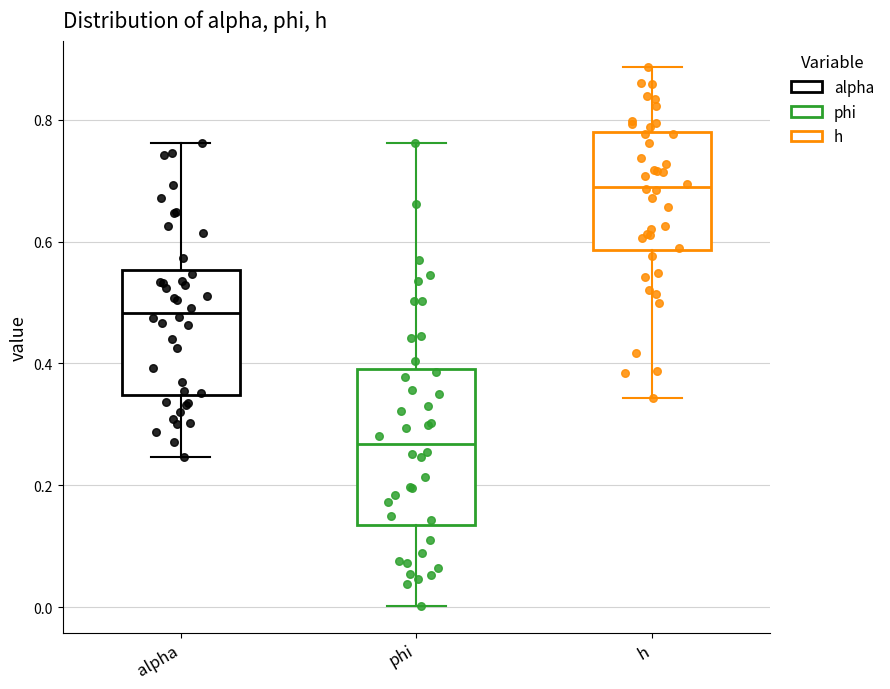

Reading left to right, transcribe this box plot: for each box, give where its median line is, the range the box spans, and where its two whiskers end, as read against the y-axis. The values are not printed on the chart, so give them approximately, as read against the axis.

alpha: median 0.48, box 0.34 to 0.56, whiskers 0.24 to 0.76
phi: median 0.26, box 0.14 to 0.40, whiskers 0.00 to 0.76
h: median 0.68, box 0.58 to 0.78, whiskers 0.34 to 0.88